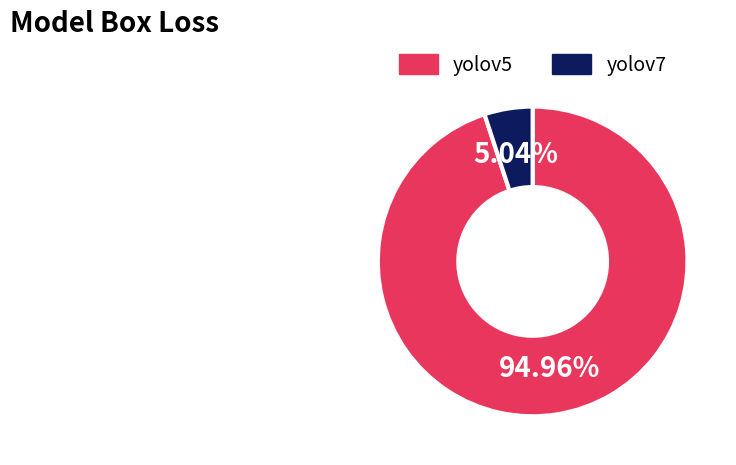

To the nearest percent, what portion does yolov5 represent?

95%